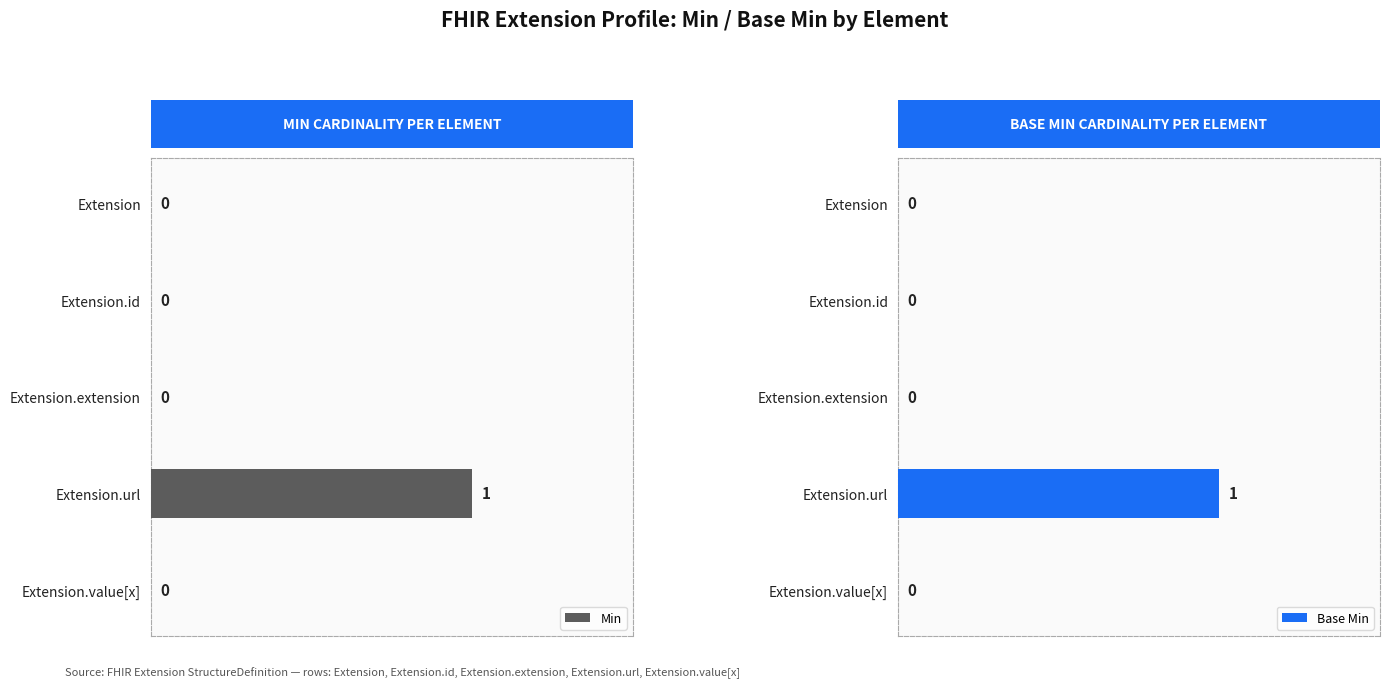

Reading right to left, what are all the values shown in this chart?

Min: 0.8=0	0.6=1	0.4=0	0.2=0	0.0=0
Base Min: 0.8=0	0.6=1	0.4=0	0.2=0	0.0=0